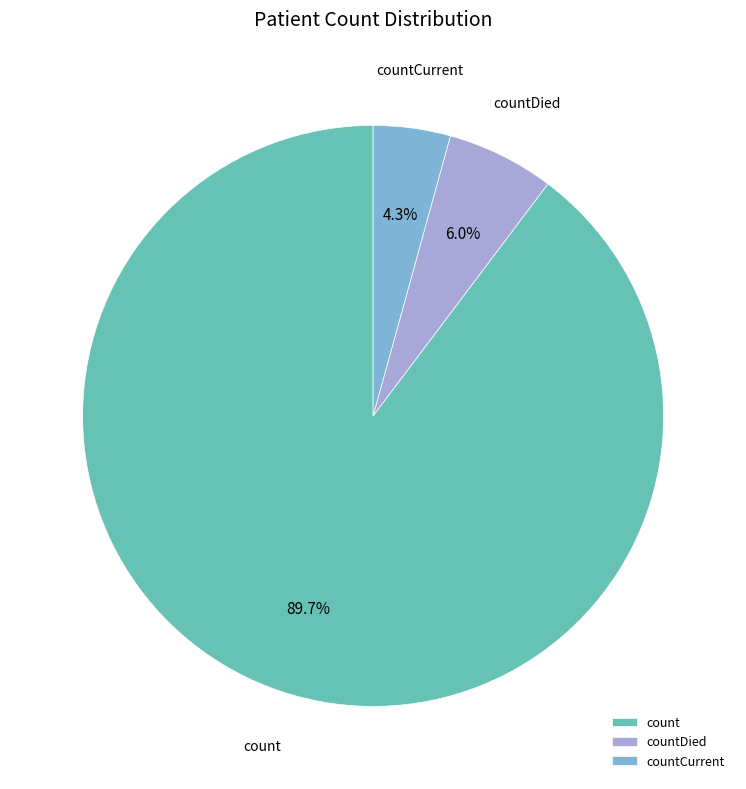

Does countCurrent represent more than half of the total?

No